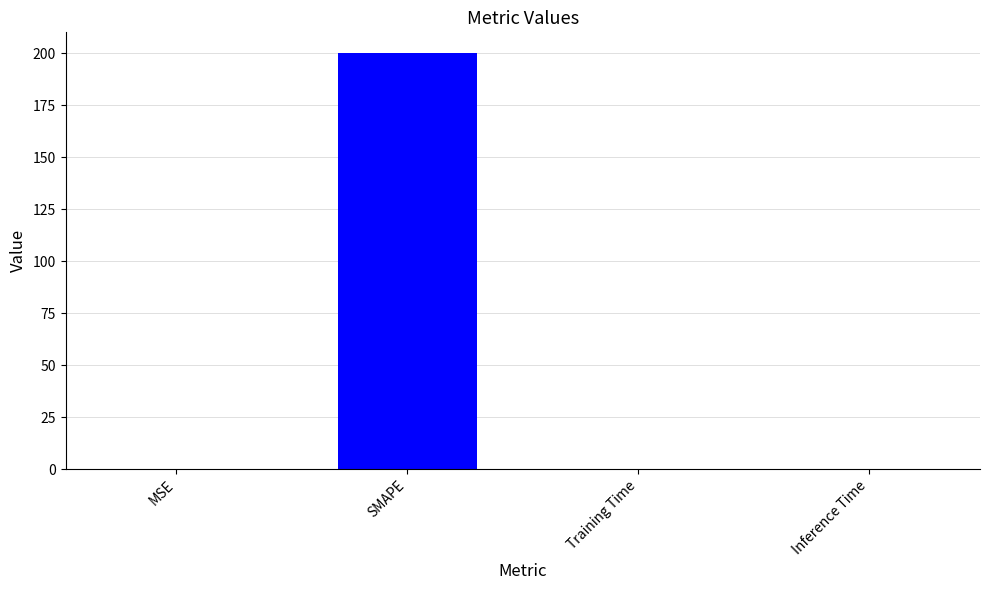

The chart shows a value of 0.0 at Inference Time. True or false?

True